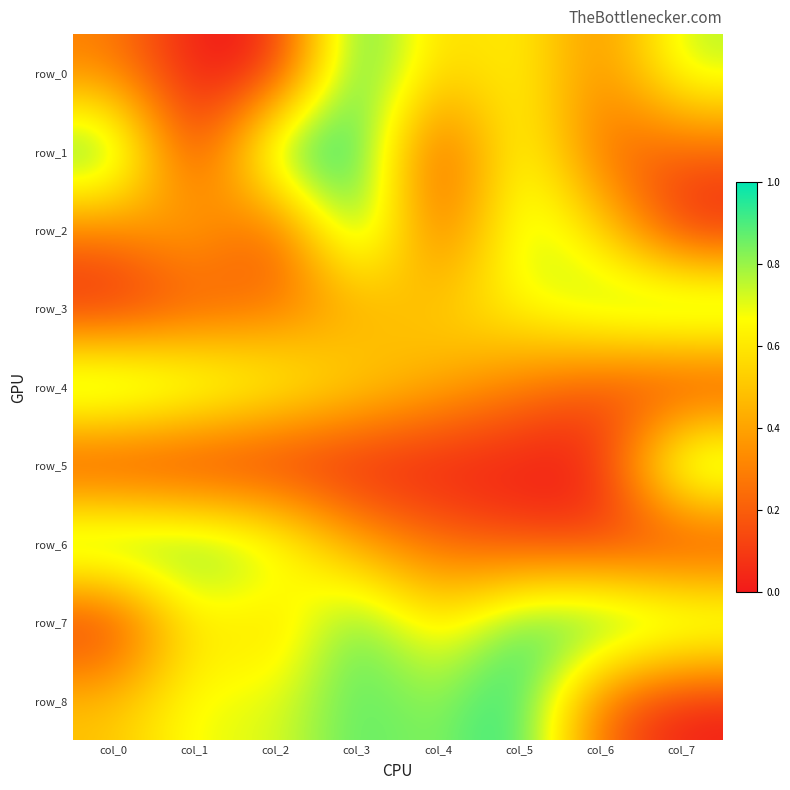

Between col_0 and col_3, which series saw the biggest shift?

row_7